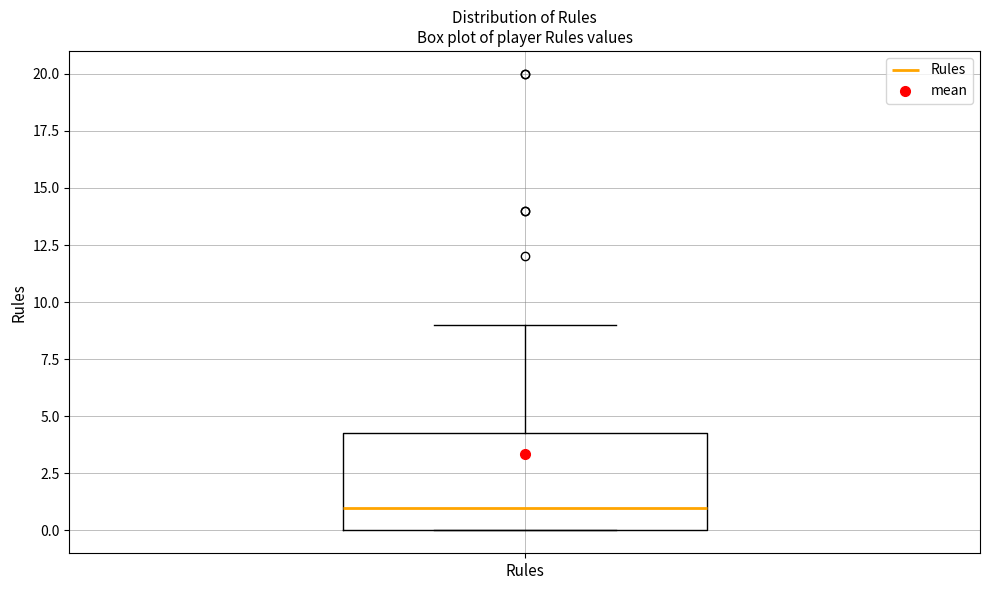

Where does the upper whisker of the box for Rules end on the y-axis? The values are not printed on the chart, so give them approximately, as read against the axis.

9.0